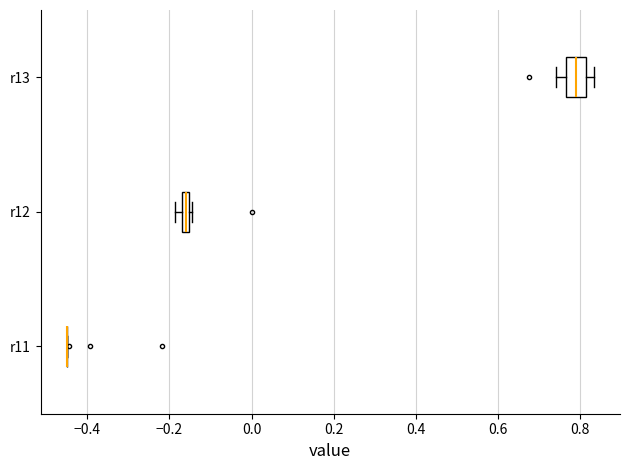

Where is the right edge of the box for r13 on the x-axis? The values are not printed on the chart, so give them approximately, as read against the axis.

0.82